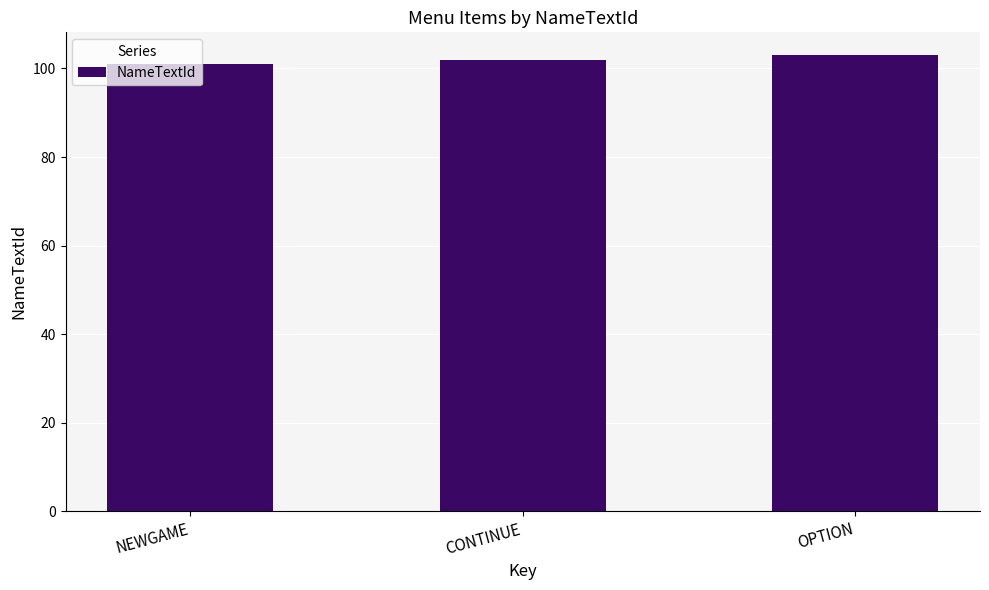

Reading left to right, transcribe all the data shown in this chart.

NEWGAME=101	CONTINUE=102	OPTION=103